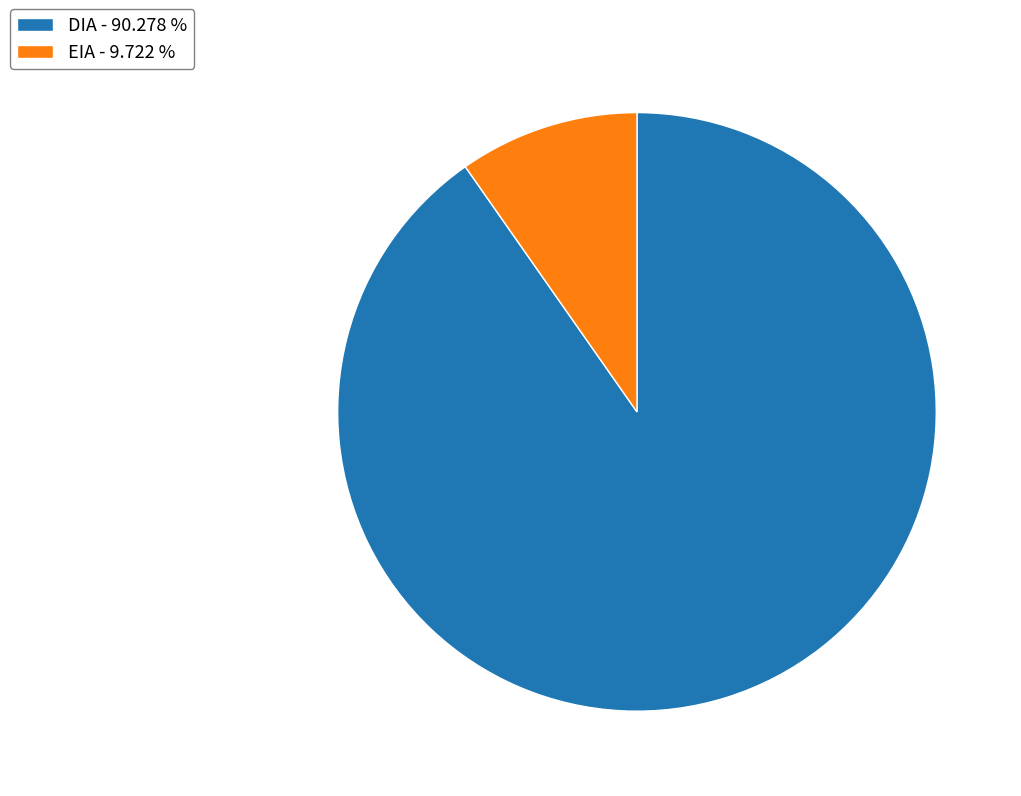

Rank the categories by value from highest to lowest.

DIA, EIA